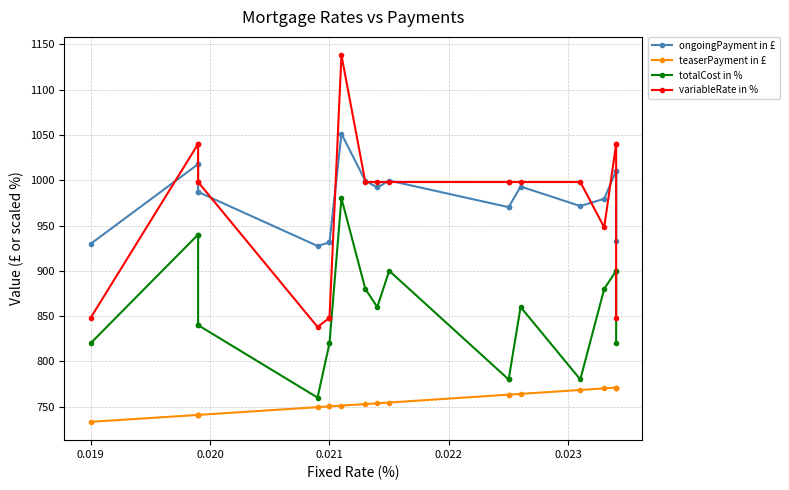

True or false: variableRate in % and totalCost in % intersect in this chart.

False